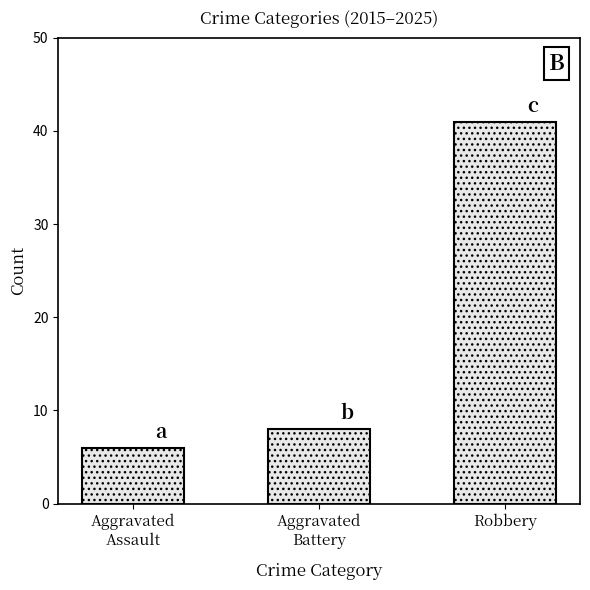

What position from the right is Robbery?

1